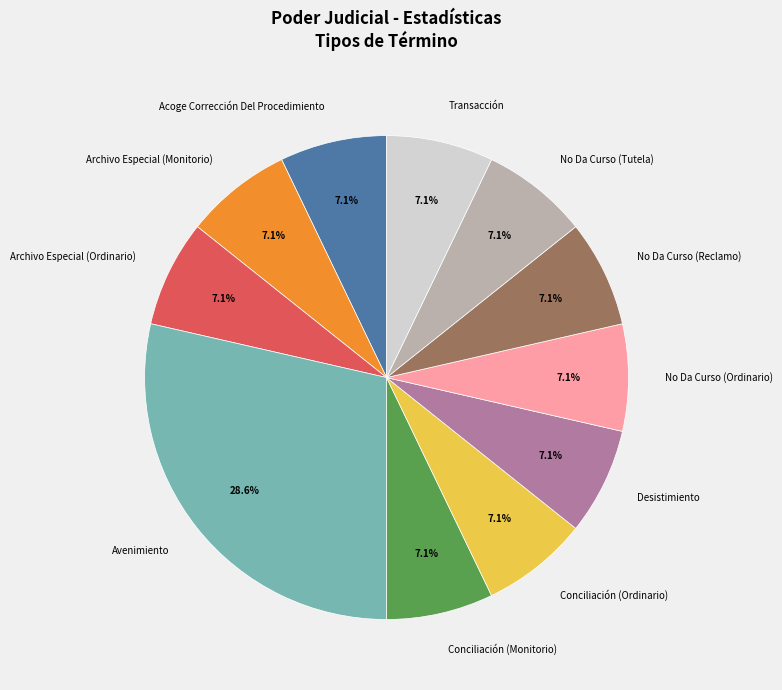

To the nearest percent, what percentage of the pie is No Da Curso (Tutela)?

7%